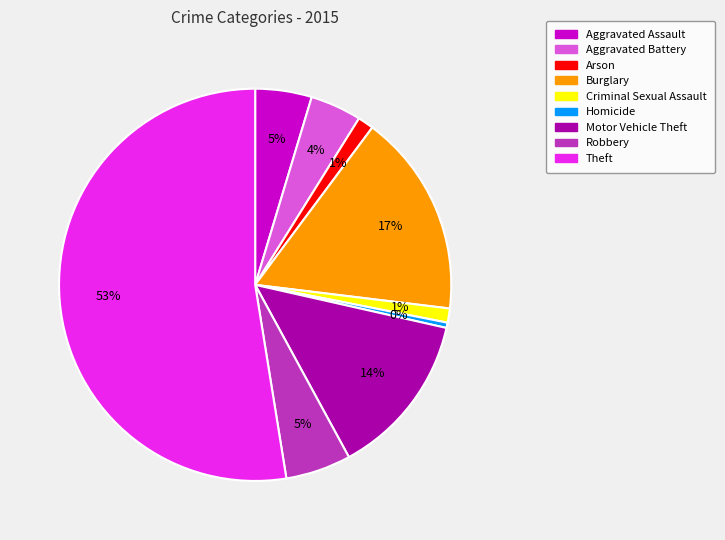

Which category accounts for the majority?

Theft